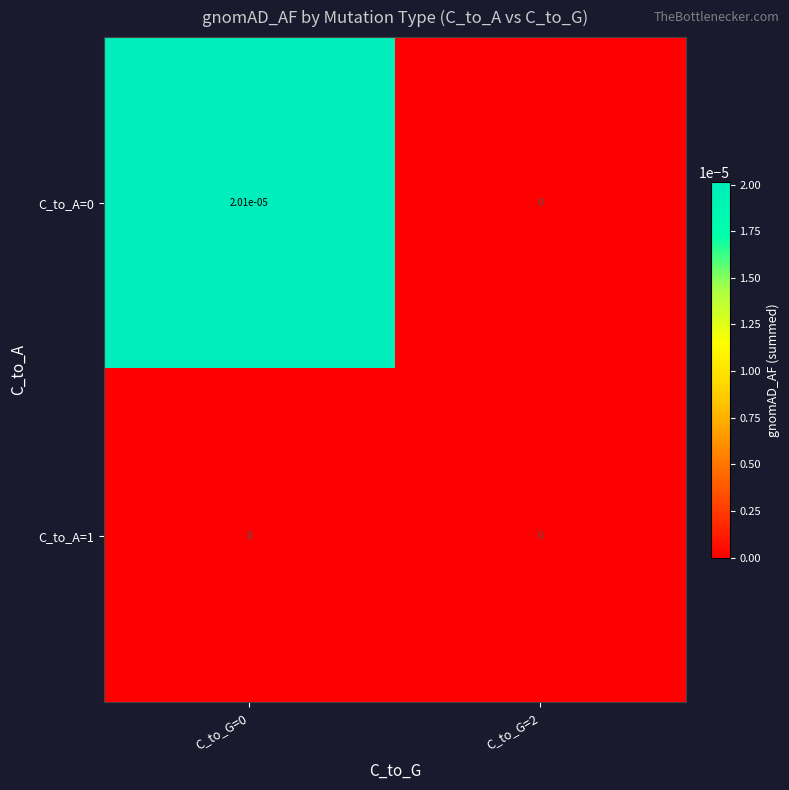

How many positive values does the C_to_A=0 series have?

1